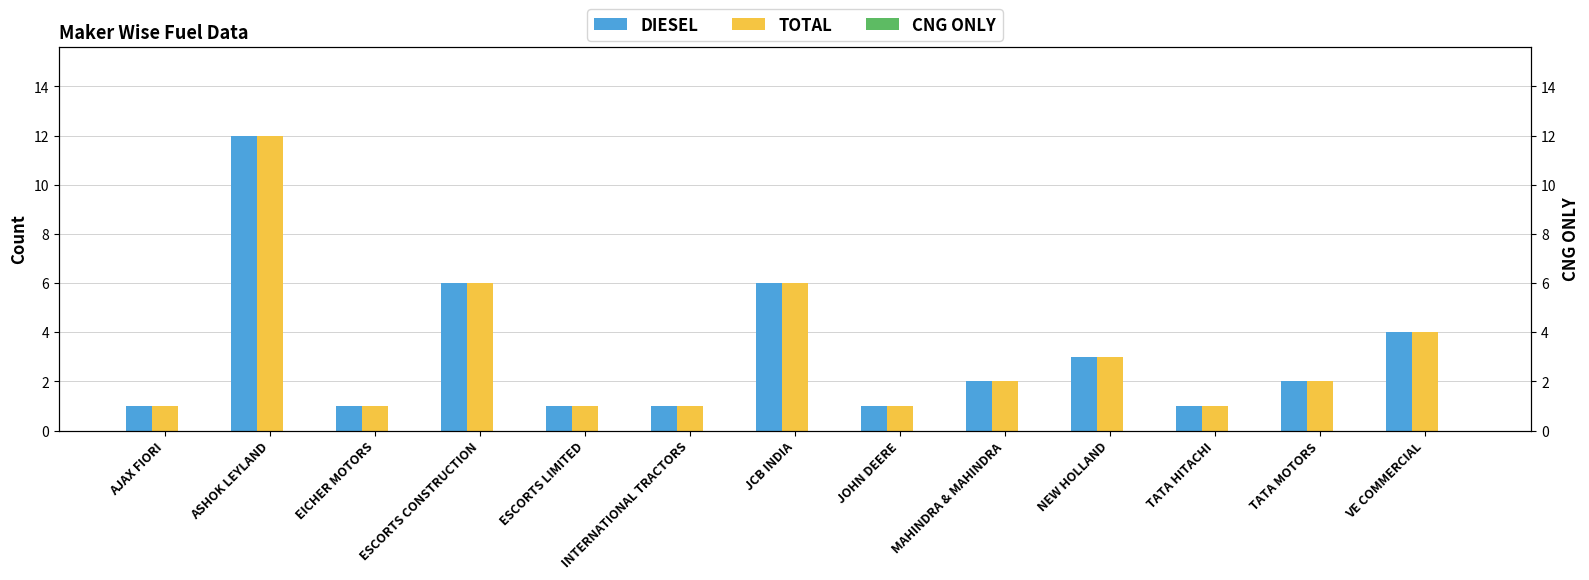

What is the maximum value for DIESEL?

12